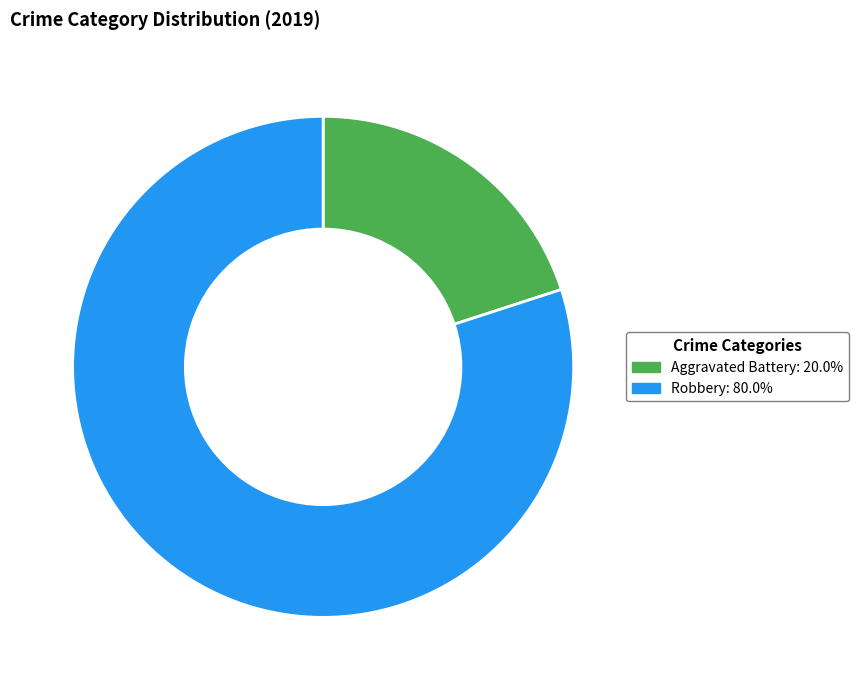

What is the largest slice in the pie chart?

Robbery